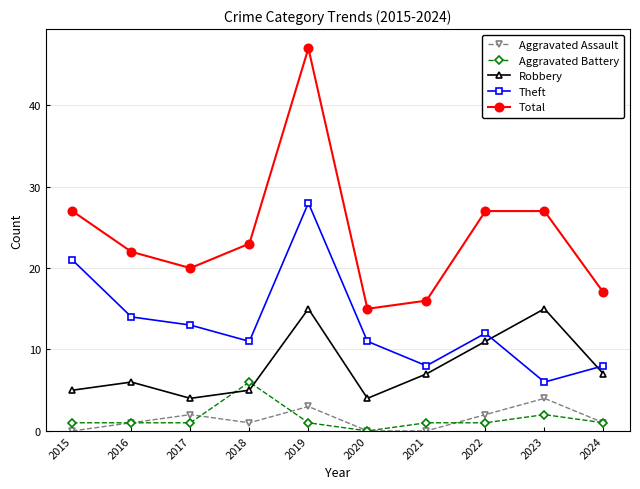

What value does the Robbery series have at 2024?

7